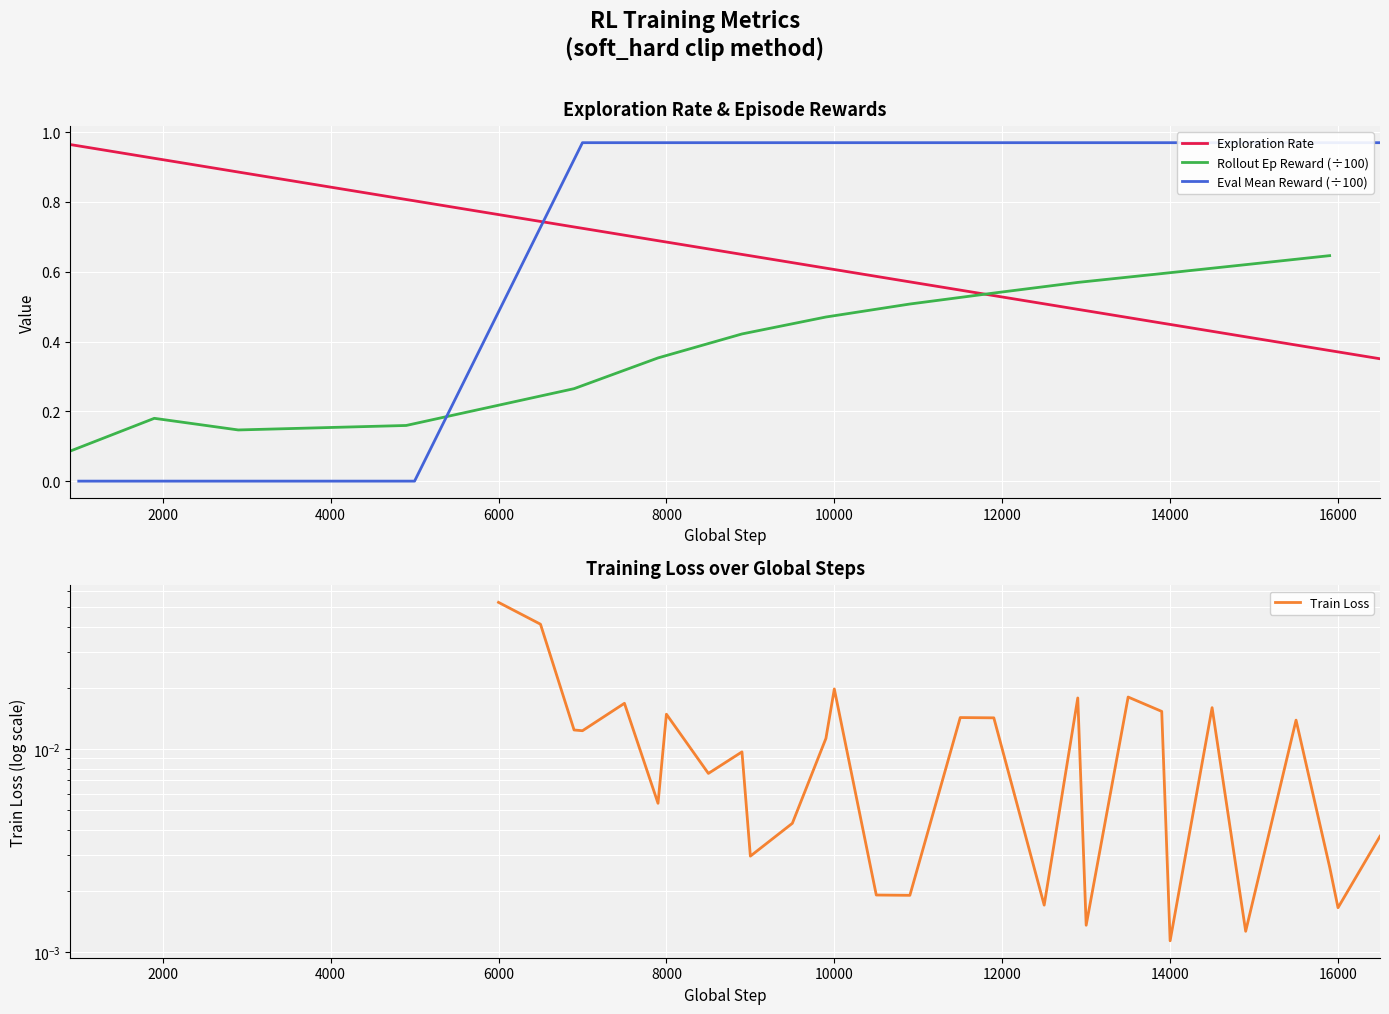

Does the chart display data point markers on the line(s)?

No